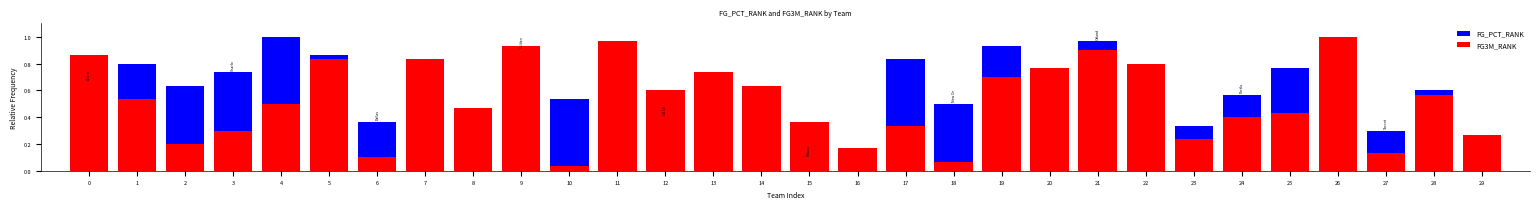

Which series has the widest spread of values?

FG3M_RANK